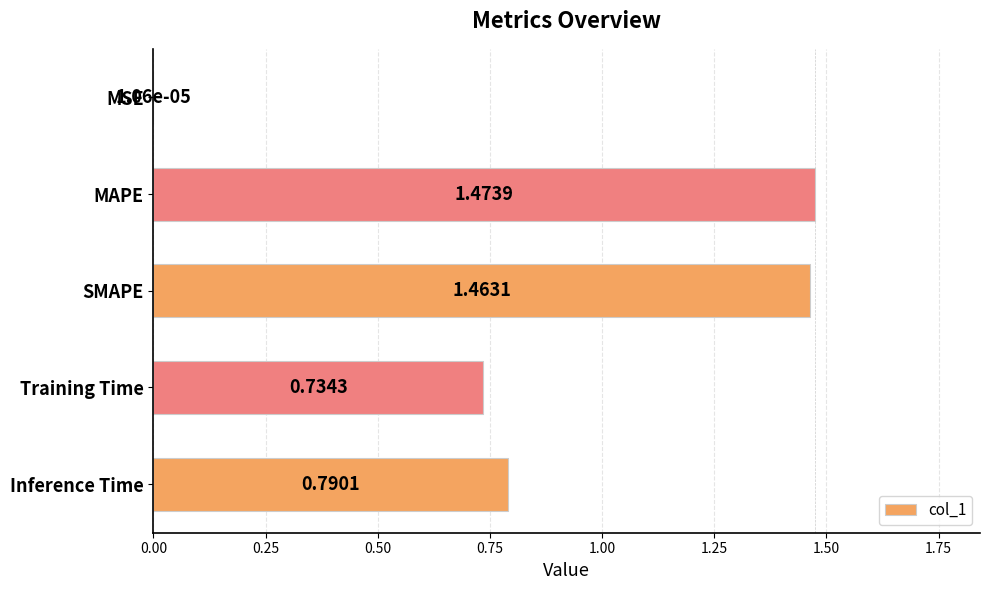

Count the number of data series in this chart.

1